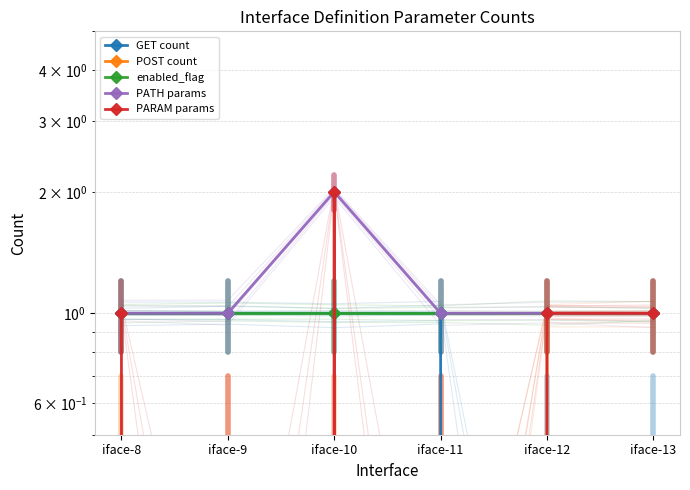

True or false: GET count and PATH params cross at least once.

False